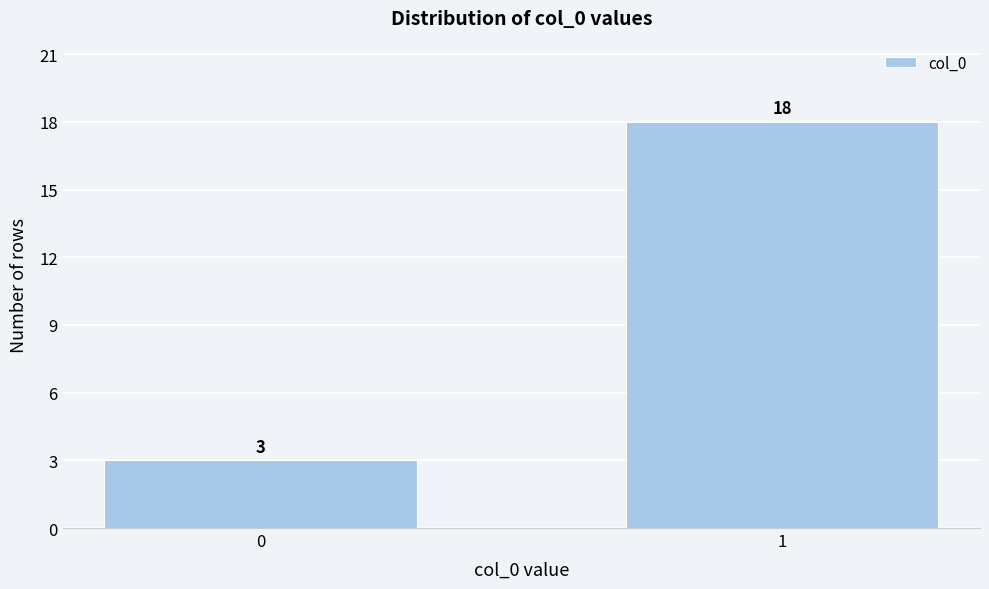

Reading left to right, transcribe all the data shown in this chart.

0=3	1=18